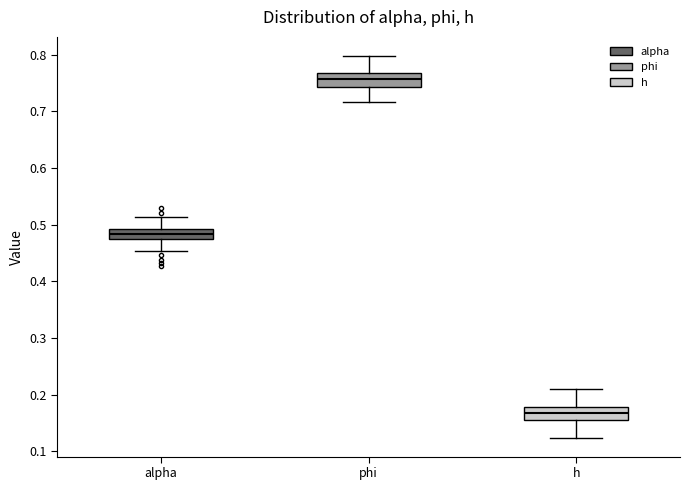

Reading left to right, read every box against the y-axis: the position of its median line, the range the box covers, and the ends of its whiskers. The values are not printed on the chart, so give them approximately, as read against the axis.

alpha: median 0.48 (inside the box), box 0.48 to 0.49, whiskers 0.45 to 0.51
phi: median 0.76, box 0.74 to 0.77, whiskers 0.72 to 0.80
h: median 0.17, box 0.15 to 0.18, whiskers 0.12 to 0.21